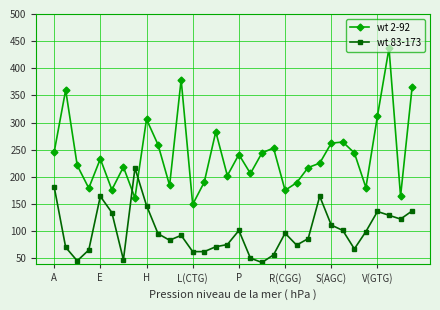

What are all the series names shown in the legend?

wt 2-92, wt 83-173